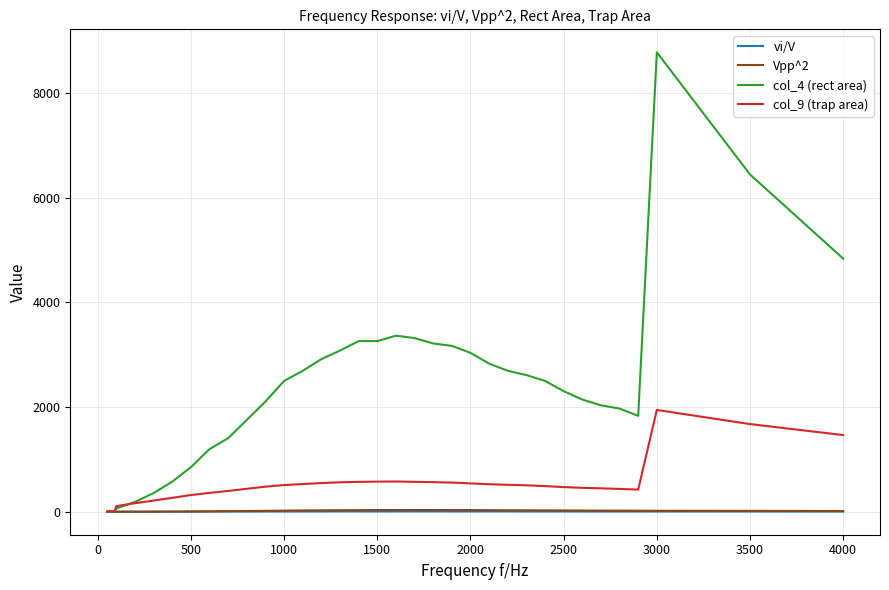

Which series has the largest total across all categories?

col_4 (rect area)